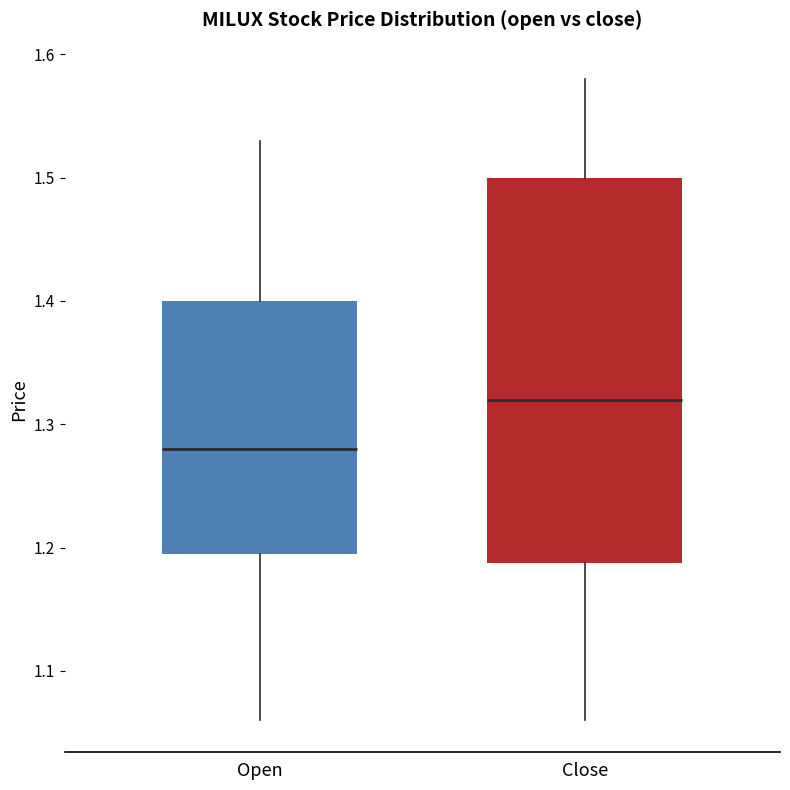

Reading left to right, transcribe this box plot: for each box, give where its median line is, the range the box spans, and where its two whiskers end, as read against the y-axis. The values are not printed on the chart, so give them approximately, as read against the axis.

Open: median 1.28, box 1.20 to 1.40, whiskers 1.06 to 1.53
Close: median 1.32, box 1.19 to 1.50, whiskers 1.06 to 1.58